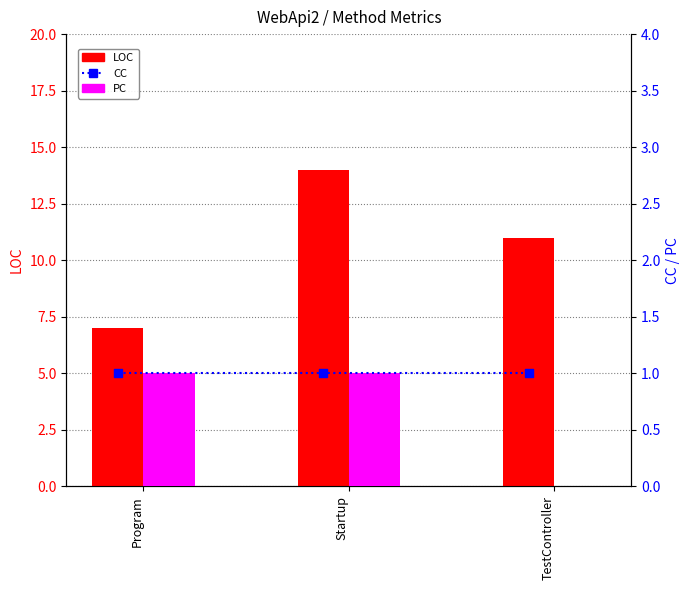

What are all the series names shown in the legend?

LOC, PC, CC